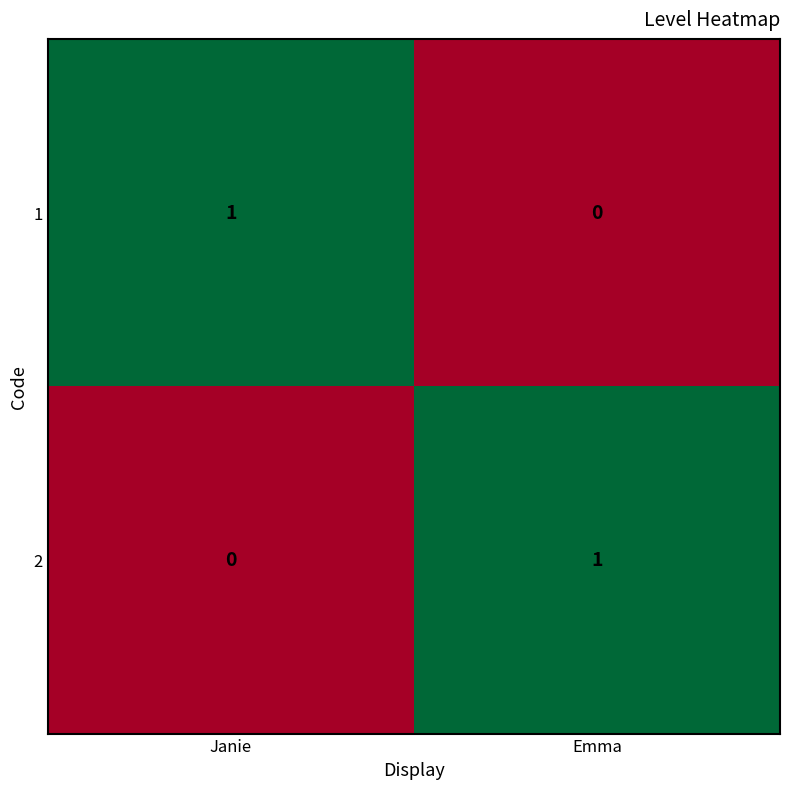

List the labels in order of 2 value, smallest first.

Janie, Emma